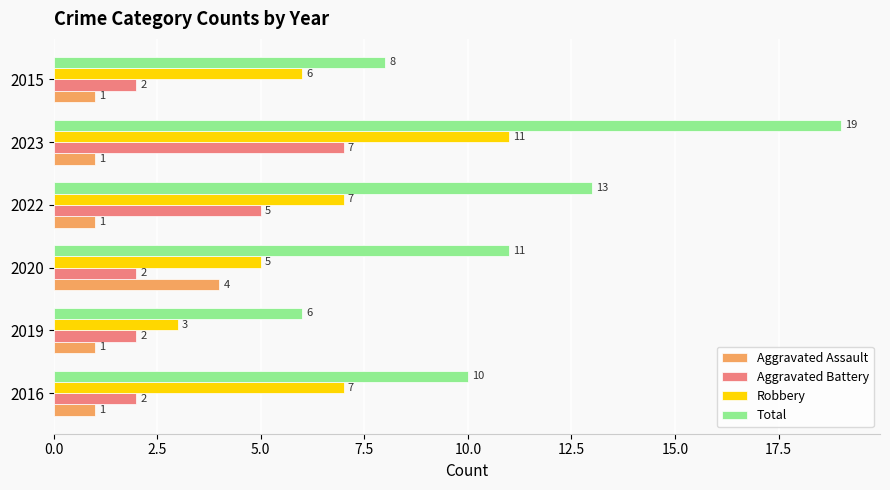

What is the sum of all Aggravated Assault values?

9